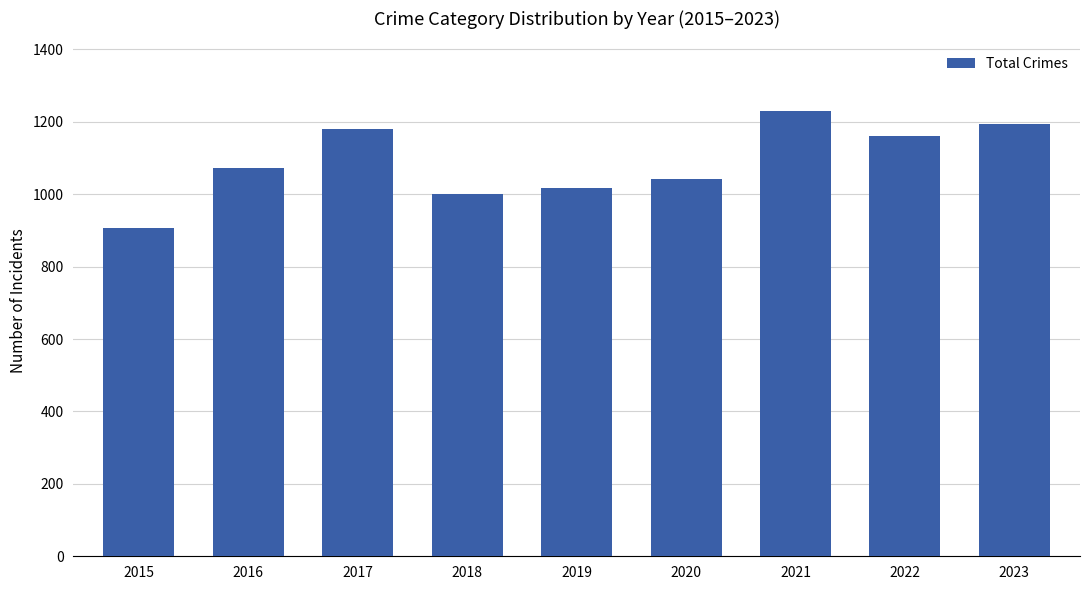

Is it true that the value at 2022 is 1526?

False